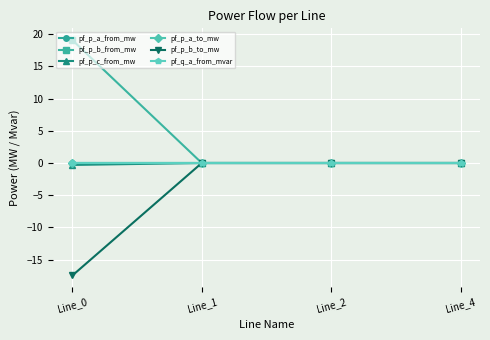

Rank the series by their maximum value, from highest to lowest.

pf_p_b_from_mw, pf_p_c_from_mw, pf_p_a_to_mw, pf_p_b_to_mw, pf_q_a_from_mvar, pf_p_a_from_mw